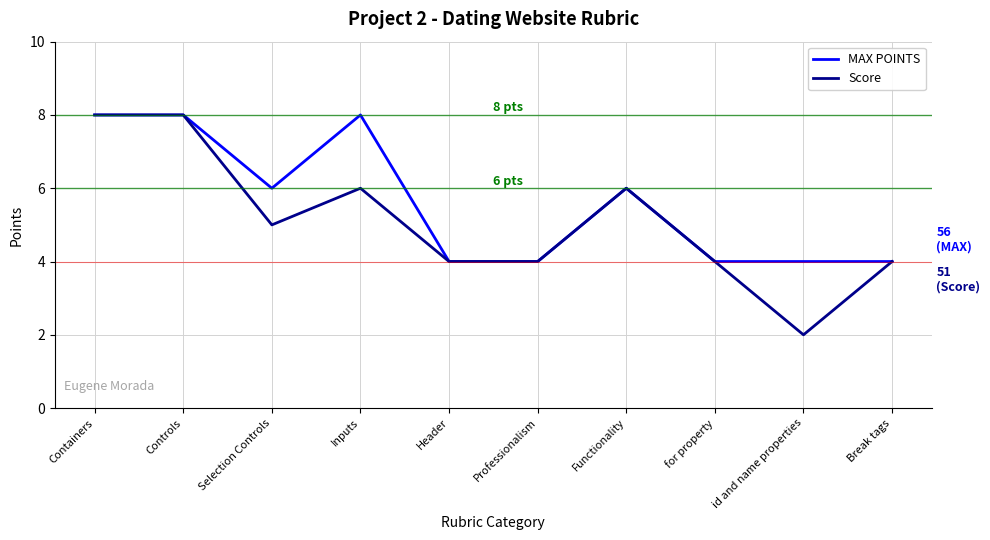

Which series has the widest spread of values?

Score